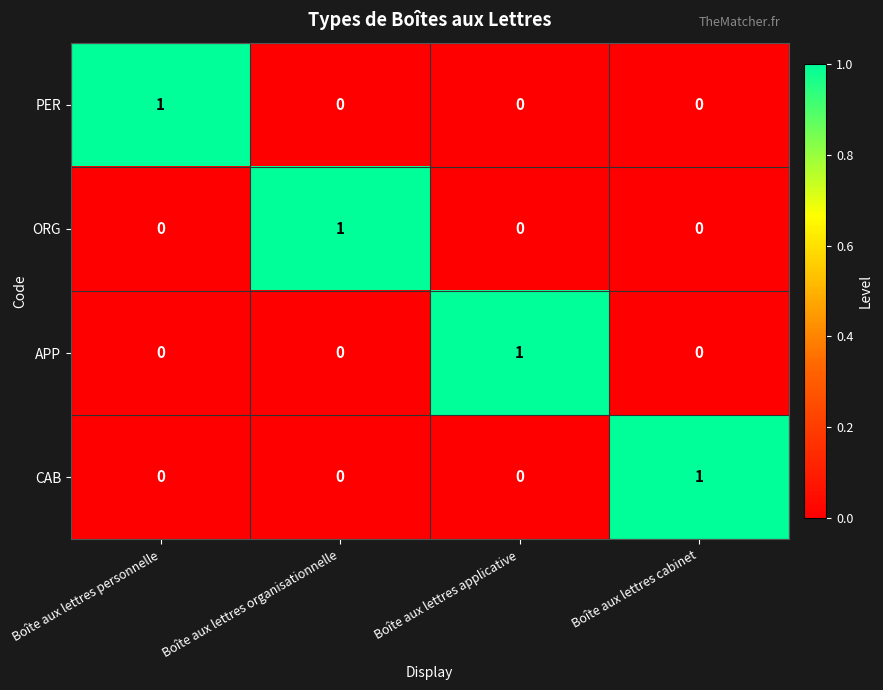

How many PER values are between 0 and 1?

4